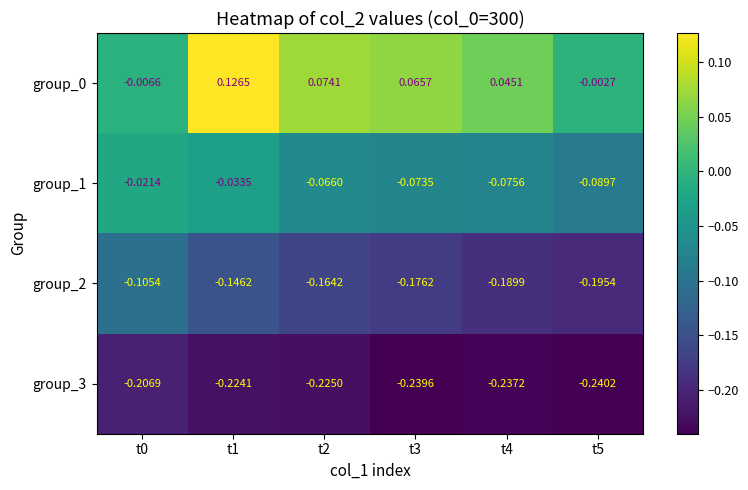

How many categories are shown in the chart?

6